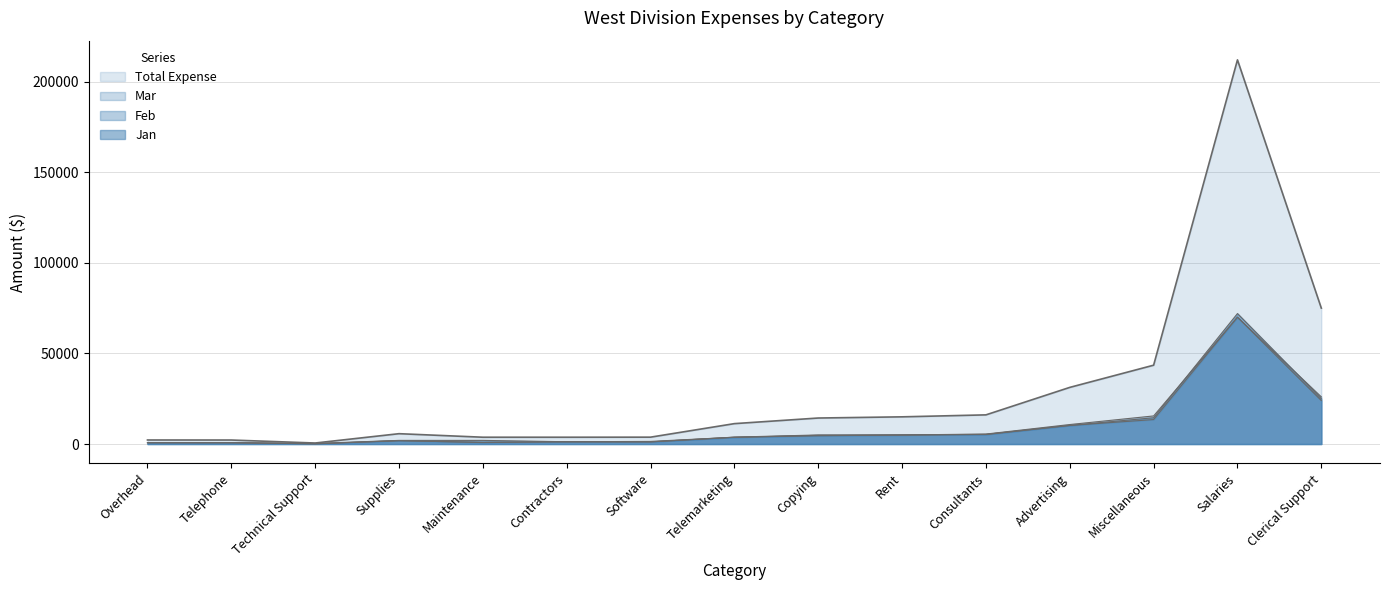

What are all the series names shown in the legend?

Jan, Feb, Mar, Total Expense